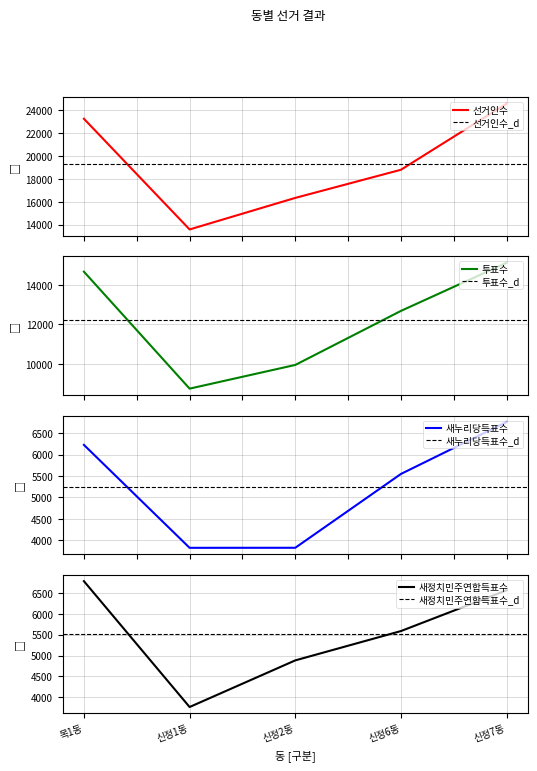

Is the value of 선거인수 at 신정2동 greater than the value of 새정치민주연합득표수 at 목1동?

Yes